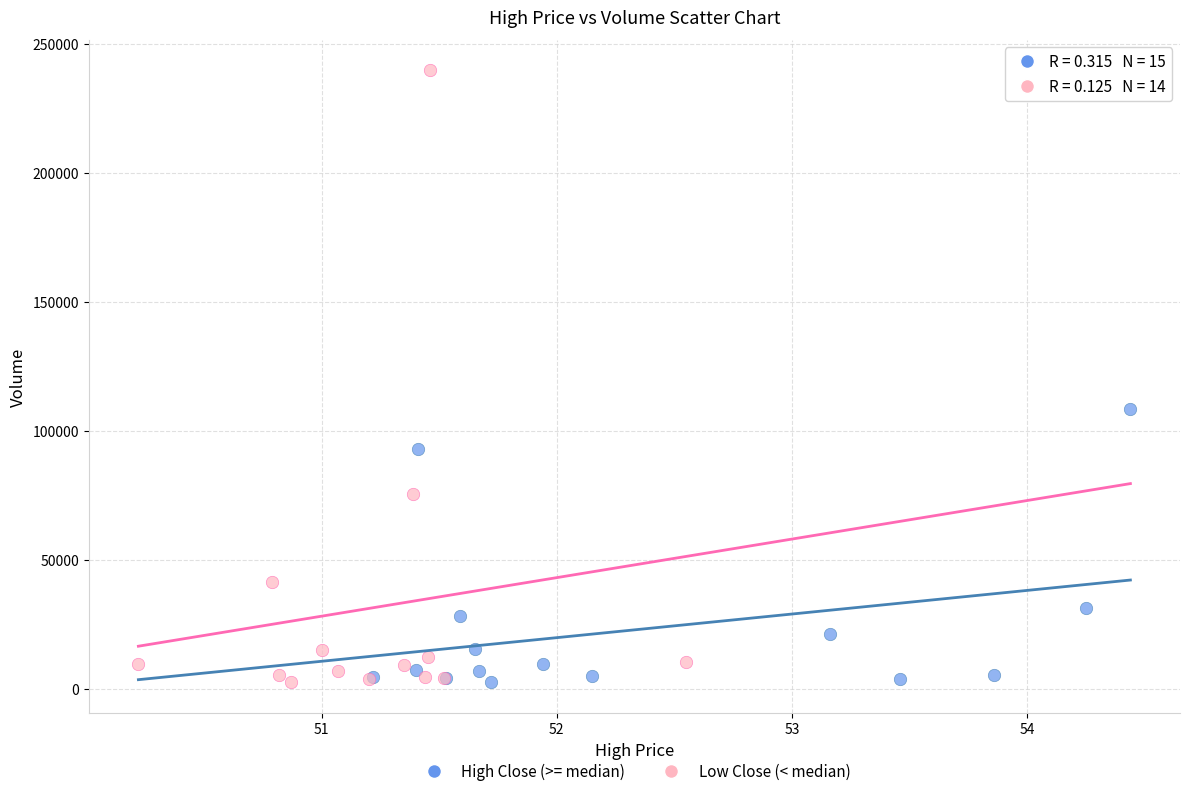

Which series contains the highest Y value?

Low Close (< median)